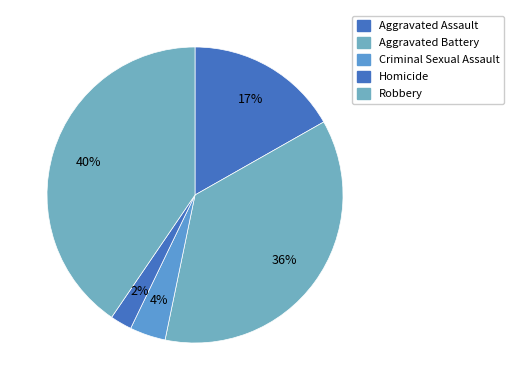

What is the ratio of the value at Criminal Sexual Assault to the value at Homicide?

1.7